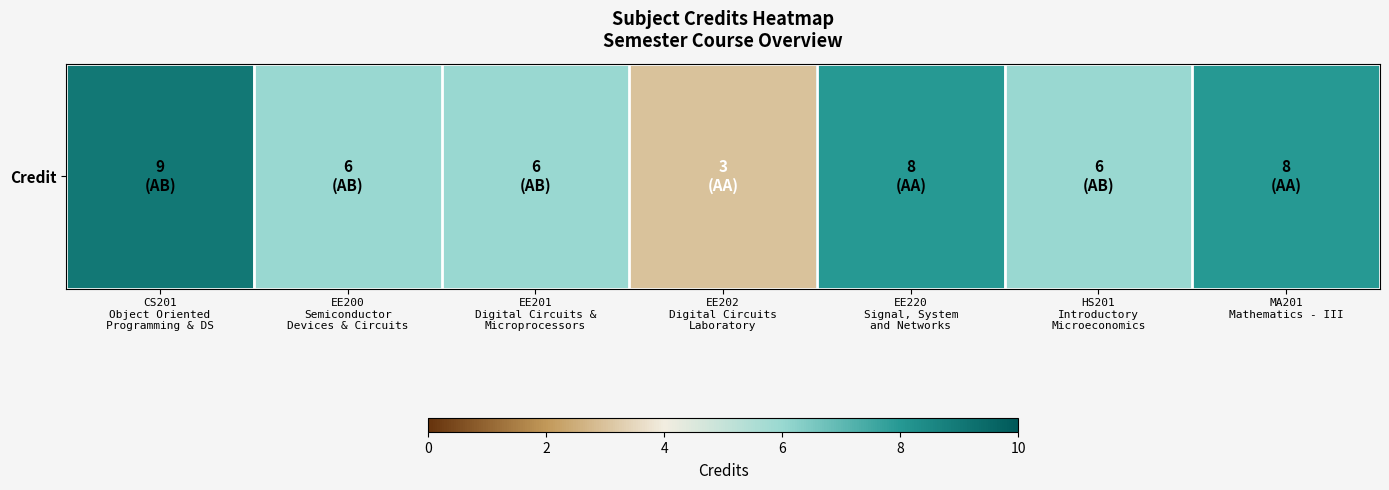

Where is the data nearest to the value 6?

EE200
Semiconductor
Devices & Circuits